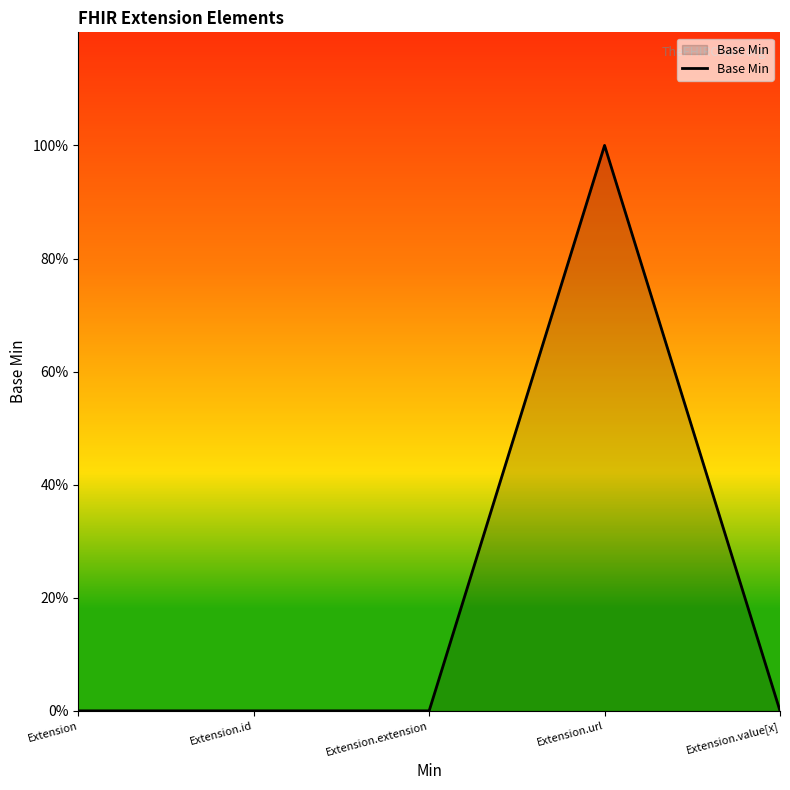

Is this an area chart (filled region under the line)?

Yes